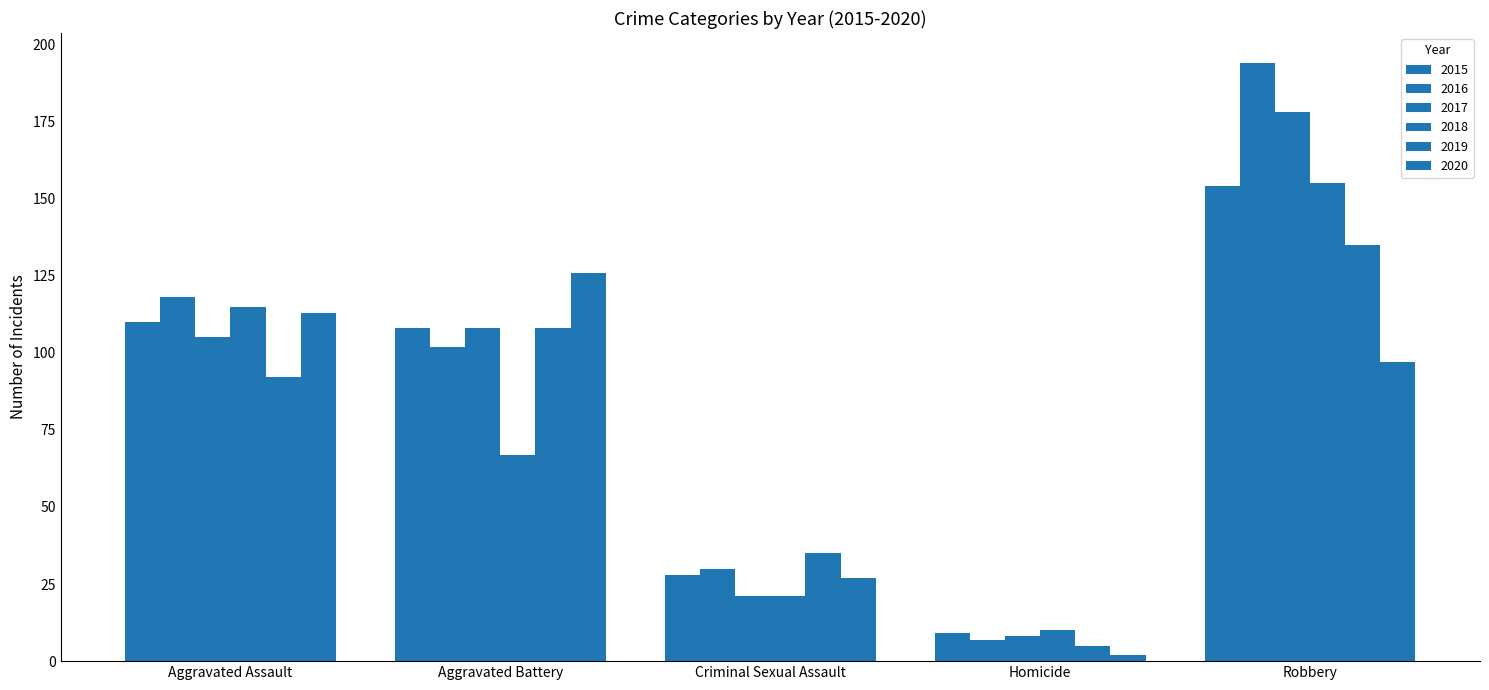

How many distinct data groups are displayed?

6